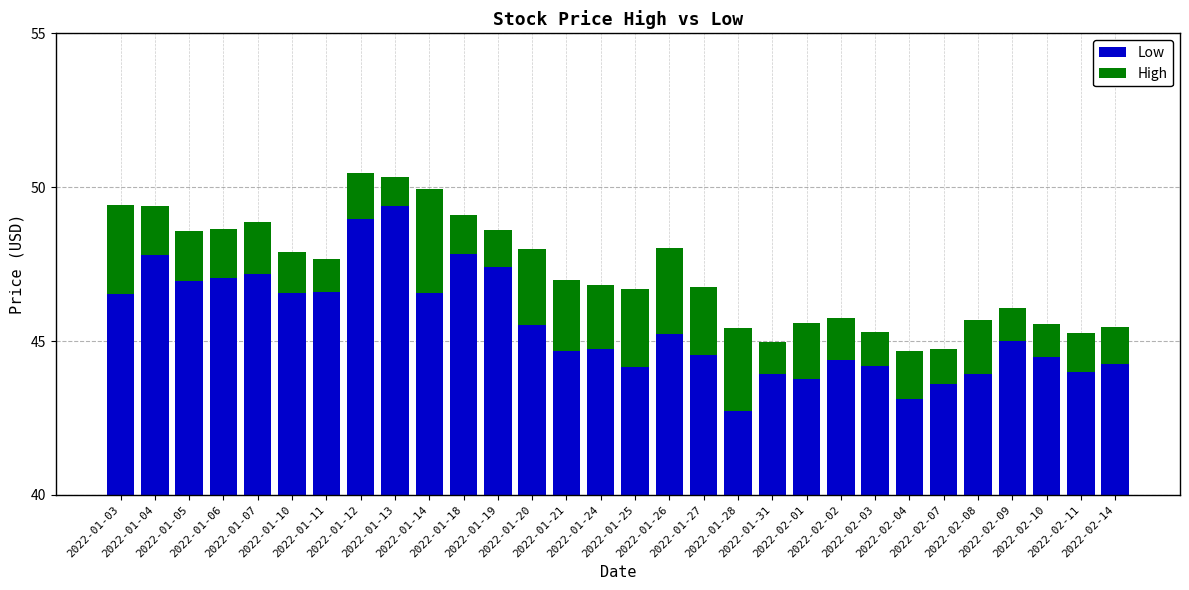

Are the bars horizontal?

No